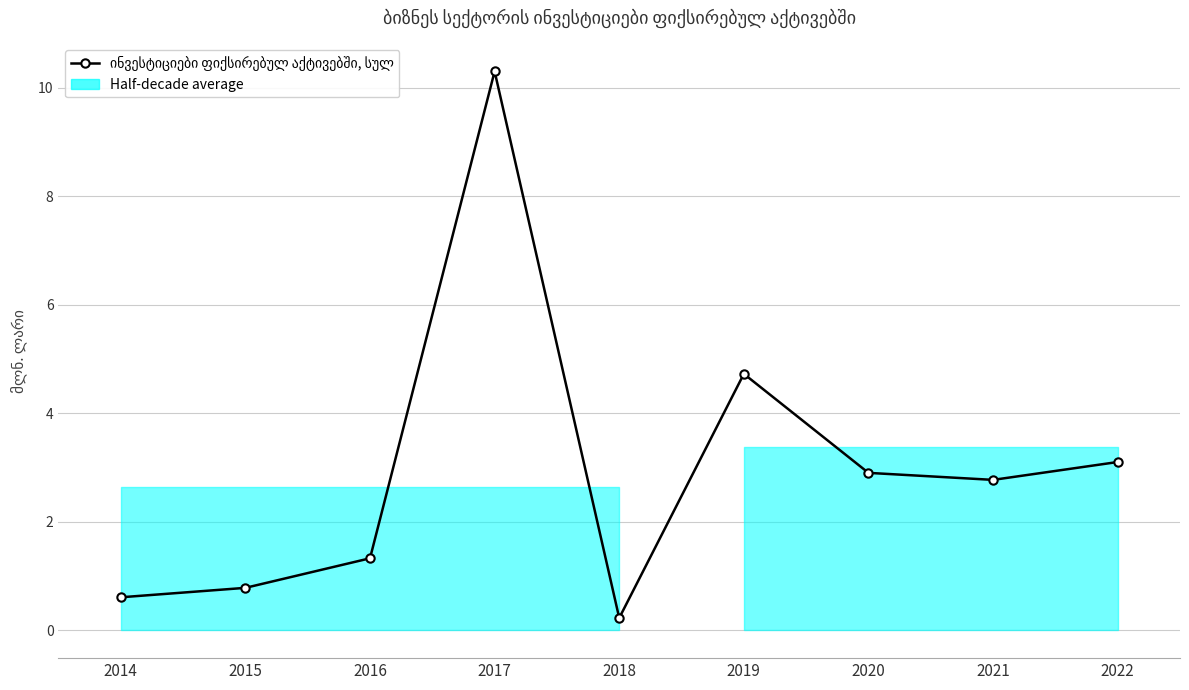

What is the change in value from 2017 to 2020?

-7.4